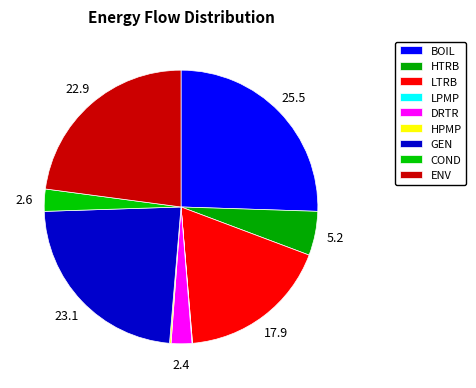

Rank the categories by value from lowest to highest.

LPMP, HPMP, DRTR, COND, HTRB, LTRB, ENV, GEN, BOIL